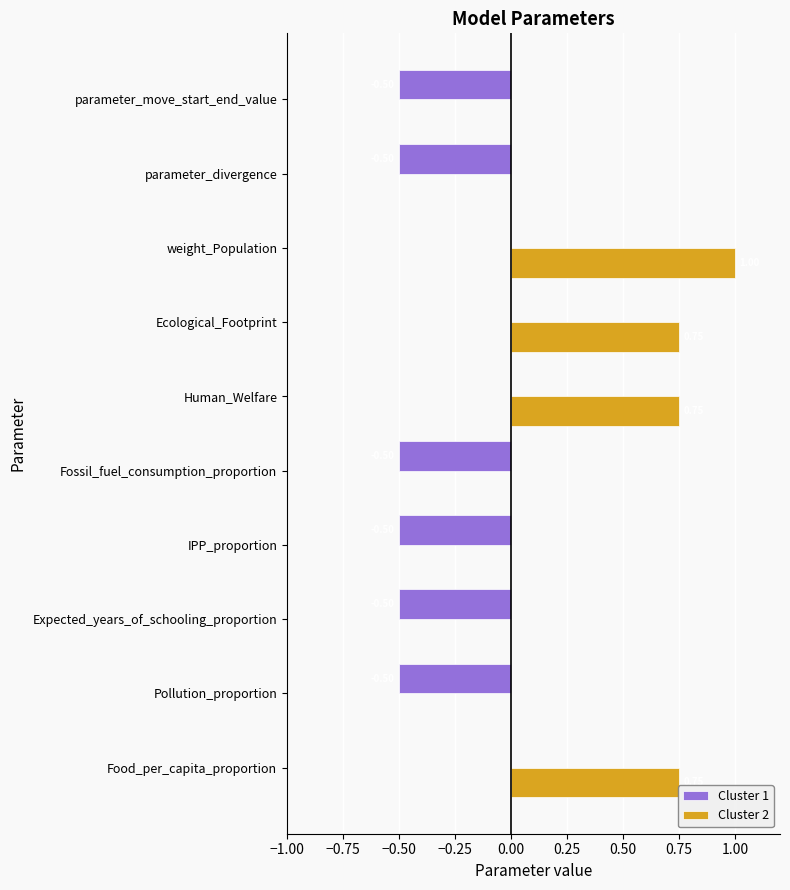

What is the sum of the Cluster 2 values at weight_Population and Expected_years_of_schooling_proportion?

1.0